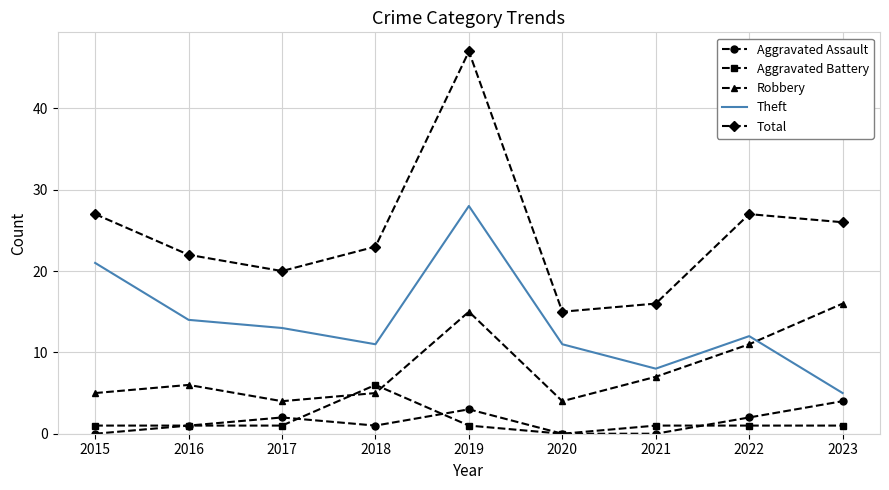

What is the greatest value displayed?

47